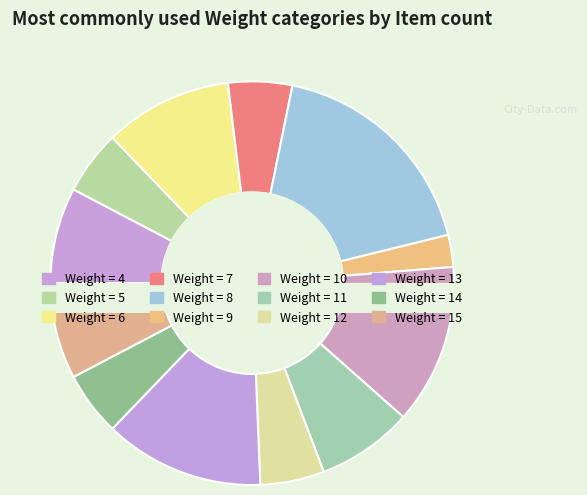

Combined, what portion of the pie is 6 and 12?

15.4%